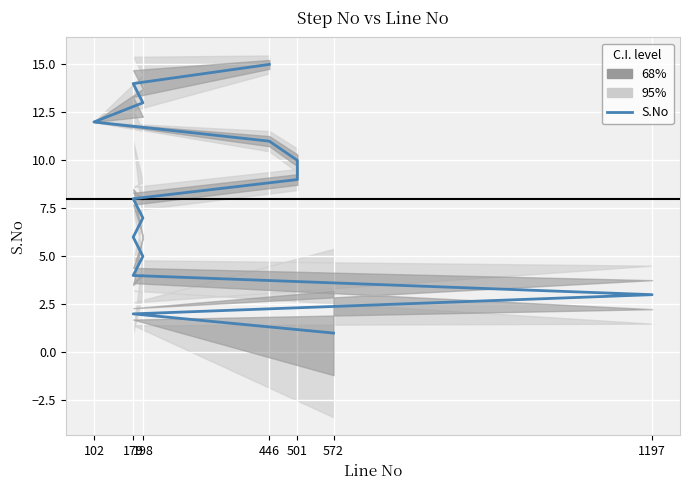

How many data points are less than 8?

7